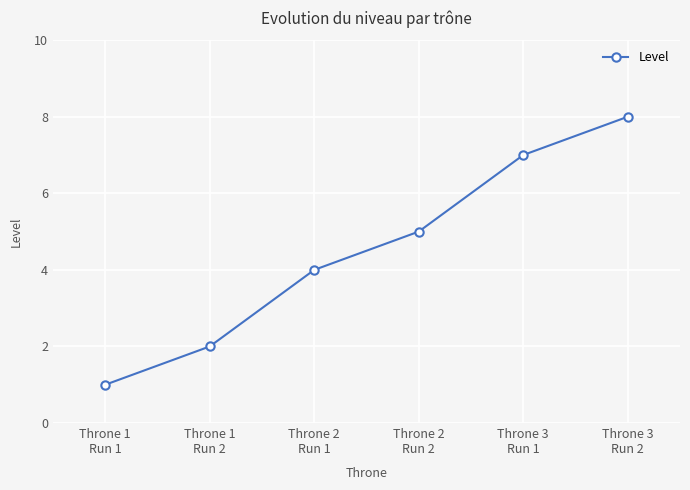

True or false: the data shows 1 at Throne 1
Run 2.

False